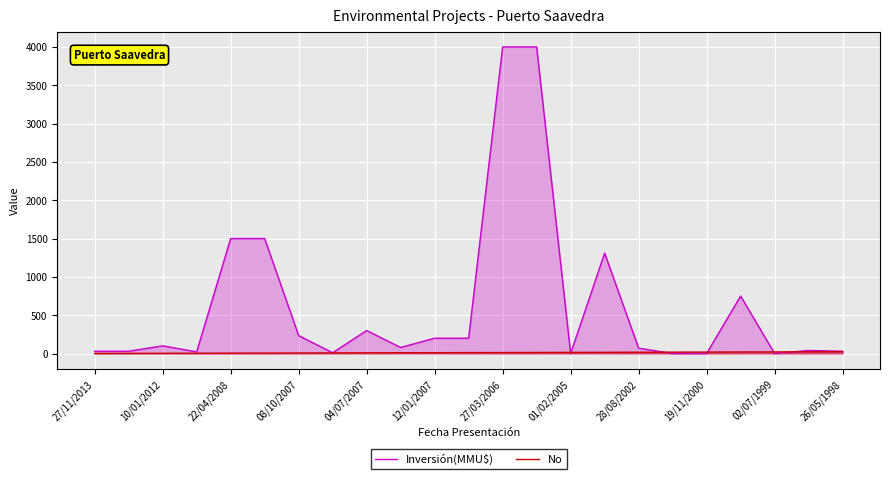

What is the value of the No point at the 2nd from the left?

2